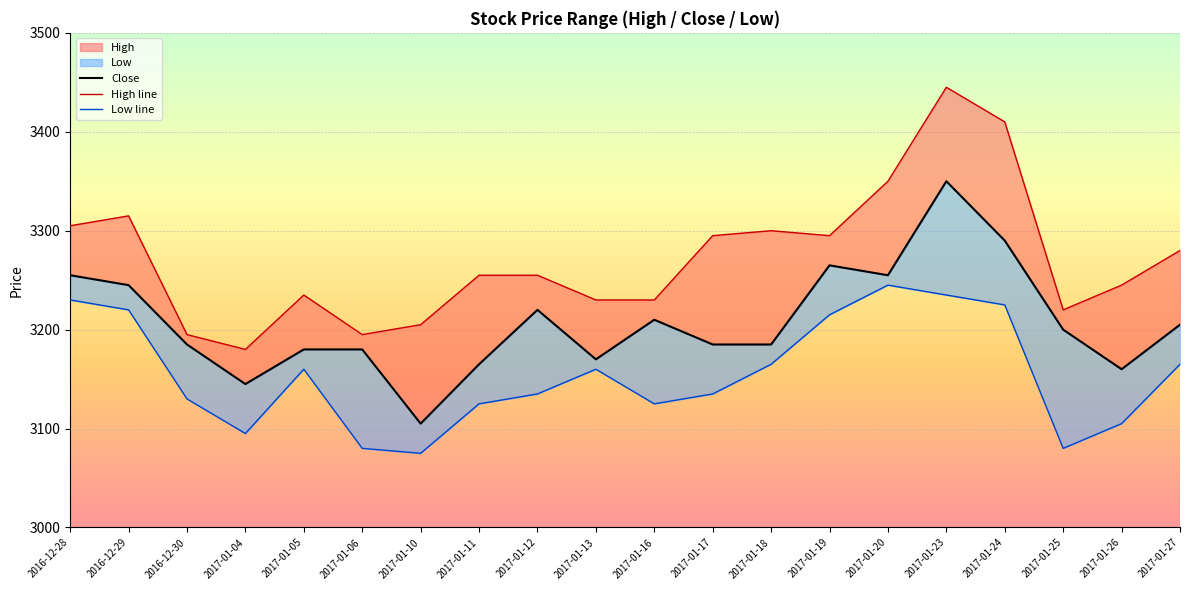

How many values in the High series exceed 3255?

9